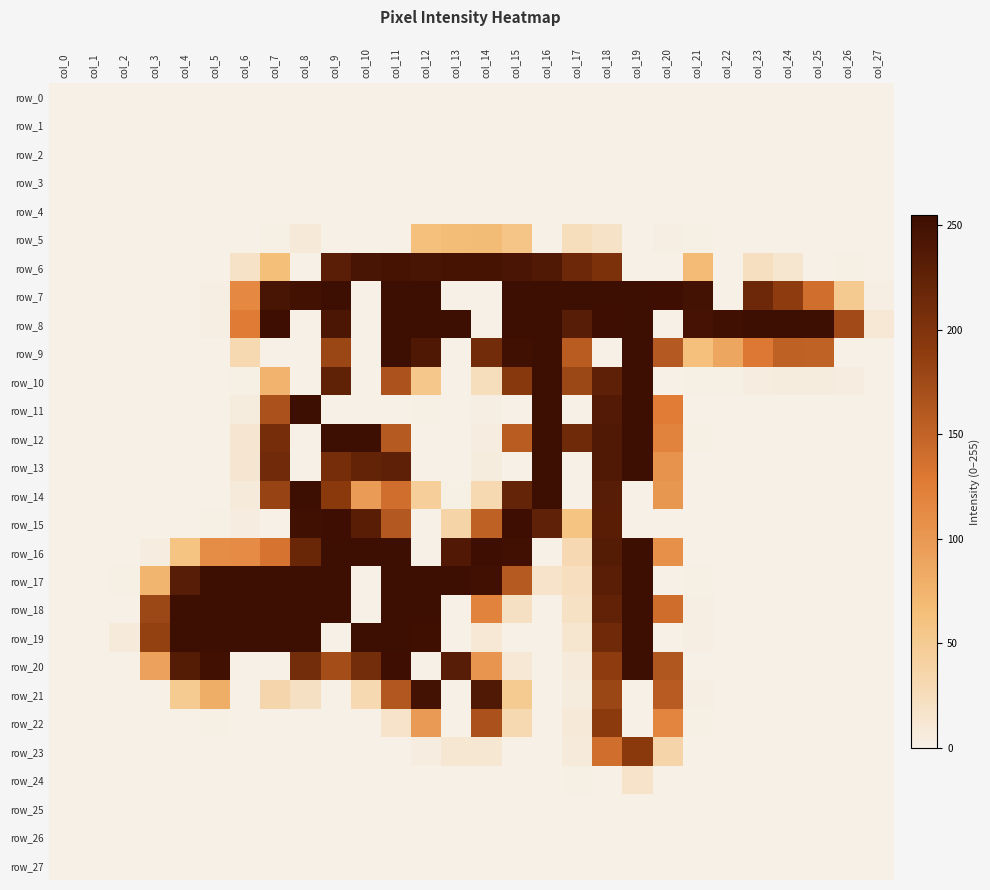

Reading left to right, transcribe all the data shown in this chart.

row_0: 0	0	0	0	0	0	0	0	0	0	0	0	0	0	0	0	0	0	0	0	0	0	0	0	0	0	0	0
row_1: 0	0	0	0	0	0	0	0	0	0	0	0	0	0	0	0	0	0	0	0	0	0	0	0	0	0	0	0
row_2: 0	0	0	0	0	0	0	0	0	0	0	0	0	0	0	0	0	0	0	0	0	0	0	0	0	0	0	0
row_3: 0	0	0	0	0	0	0	0	0	0	0	0	0	0	0	0	0	0	0	0	0	0	0	0	0	0	0	0
row_4: 0	0	0	0	0	0	0	0	0	0	0	0	0	0	0	0	0	0	0	0	0	0	0	0	0	0	0	0
row_5: 0	0	0	0	0	0	0	1	8	0	0	0	63	66	67	56	0	25	18	0	2	1	0	0	0	0	0	0
row_6: 0	0	0	0	0	0	18	64	0	231	246	247	246	247	247	244	239	216	203	0	0	68	0	22	13	0	1	0
row_7: 0	0	0	0	0	2	115	246	250	255	0	255	255	0	0	255	255	255	255	255	254	249	0	216	189	139	50	2
row_8: 0	0	0	0	0	2	127	254	0	243	0	255	255	255	0	255	255	233	254	255	0	248	252	255	255	255	174	10
row_9: 0	0	0	0	0	0	31	0	0	179	0	255	240	0	211	252	255	157	0	255	160	63	87	130	153	152	0	0
row_10: 0	0	0	0	0	0	1	75	0	226	0	166	54	0	25	194	255	178	228	255	0	1	1	3	5	5	3	0
row_11: 0	0	0	0	0	0	5	168	255	0	0	0	1	0	2	0	255	0	237	255	126	0	0	0	0	0	0	0
row_12: 0	0	0	0	0	0	12	209	0	255	255	159	0	0	3	157	255	214	239	255	120	1	0	0	0	0	0	0
row_13: 0	0	0	0	0	0	12	212	0	209	224	228	0	0	5	0	255	0	239	255	105	0	0	0	0	0	0	0
row_14: 0	0	0	0	0	0	7	182	255	192	97	139	45	1	31	223	255	0	233	0	101	0	0	0	0	0	0	0
row_15: 0	0	0	0	0	1	3	0	252	254	232	161	0	37	153	254	227	58	232	0	0	0	0	0	0	0	0	0
row_16: 0	0	0	4	58	111	112	135	218	255	255	255	0	238	254	251	0	30	236	255	108	0	0	0	0	0	0	0
row_17: 0	0	1	73	233	255	255	255	255	255	0	255	255	255	251	159	16	23	231	255	0	1	0	0	0	0	0	0
row_18: 0	0	0	178	255	255	255	255	255	255	0	255	255	0	120	20	0	19	225	255	141	2	0	0	0	0	0	0
row_19: 0	0	6	184	255	255	255	255	255	0	255	255	253	0	10	0	0	13	213	255	0	2	0	0	0	0	0	0
row_20: 0	0	0	91	236	251	0	0	210	172	210	254	0	233	103	10	0	6	189	255	163	0	0	0	0	0	0	0
row_21: 0	0	0	0	49	80	0	34	20	0	31	162	249	0	239	49	0	5	179	0	158	2	0	0	0	0	0	0
row_22: 0	0	0	0	0	1	0	0	0	0	0	16	98	0	167	31	0	8	191	0	118	1	0	0	0	0	0	0
row_23: 0	0	0	0	0	0	0	0	0	0	0	0	3	11	11	0	0	6	140	192	36	0	0	0	0	0	0	0
row_24: 0	0	0	0	0	0	0	0	0	0	0	0	0	0	0	0	0	1	0	17	0	0	0	0	0	0	0	0
row_25: 0	0	0	0	0	0	0	0	0	0	0	0	0	0	0	0	0	0	0	0	0	0	0	0	0	0	0	0
row_26: 0	0	0	0	0	0	0	0	0	0	0	0	0	0	0	0	0	0	0	0	0	0	0	0	0	0	0	0
row_27: 0	0	0	0	0	0	0	0	0	0	0	0	0	0	0	0	0	0	0	0	0	0	0	0	0	0	0	0